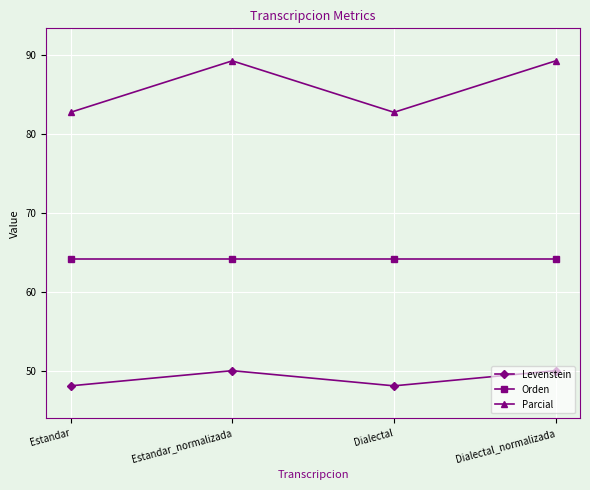

What is the value of the Parcial point at the 2nd from the left?

89.3